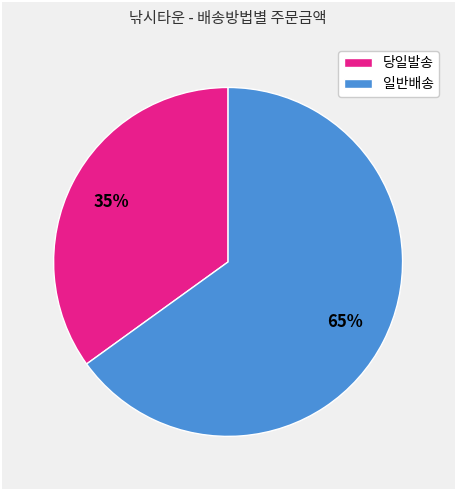

Is there a majority slice in this chart?

Yes